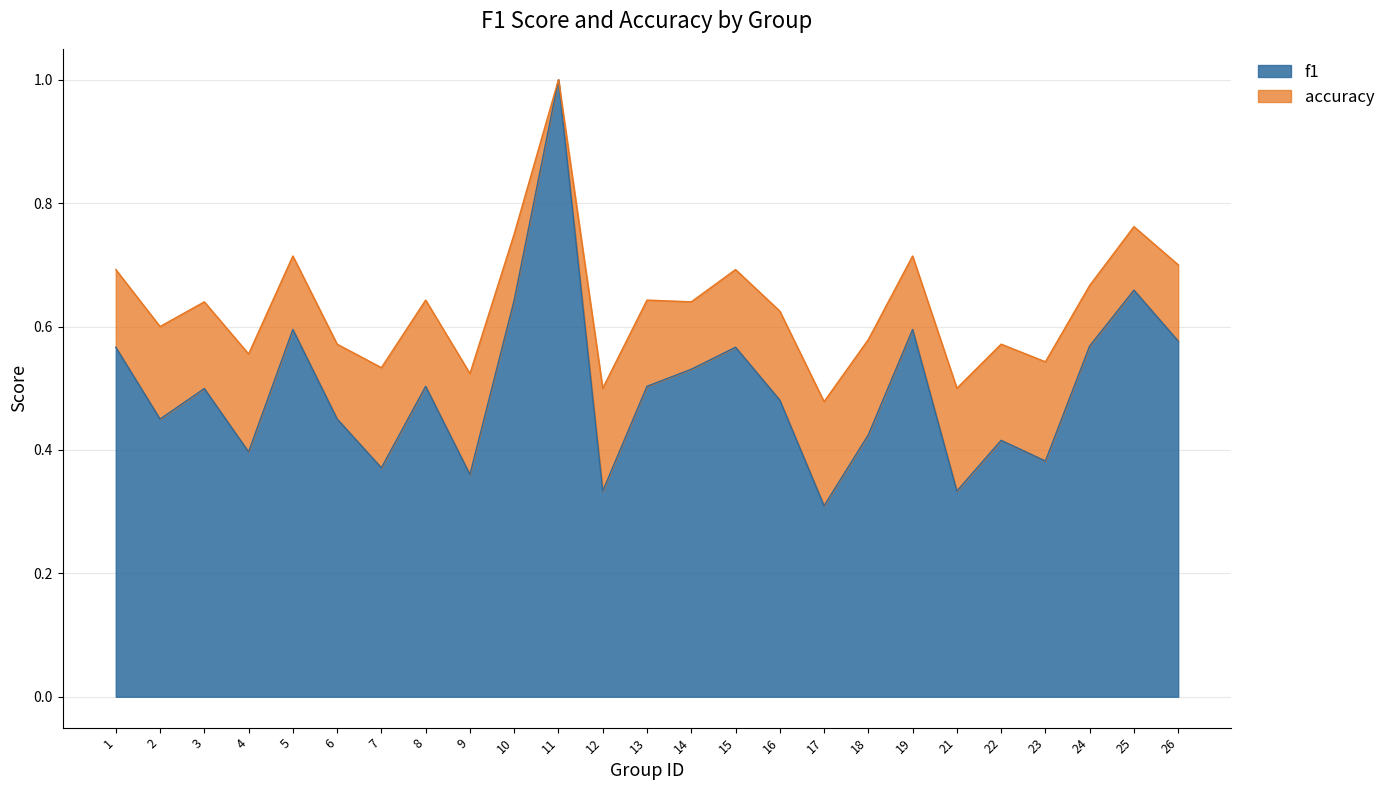

True or false: accuracy has a value of 0.6 at 3.

True